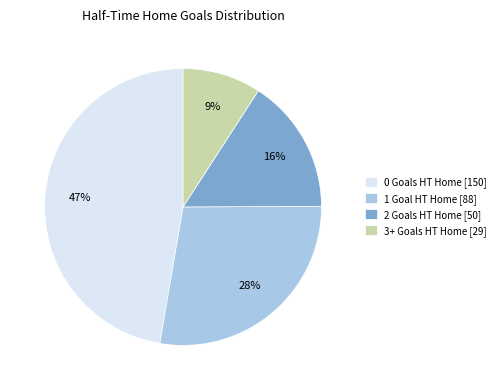

Rank the categories by value from highest to lowest.

0, 1, 2, 3+